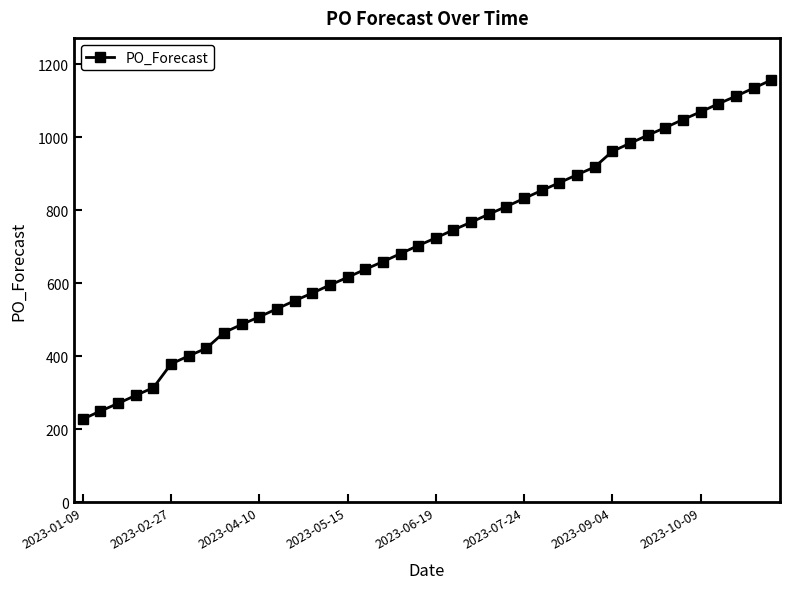

What is the greatest value displayed?

1156